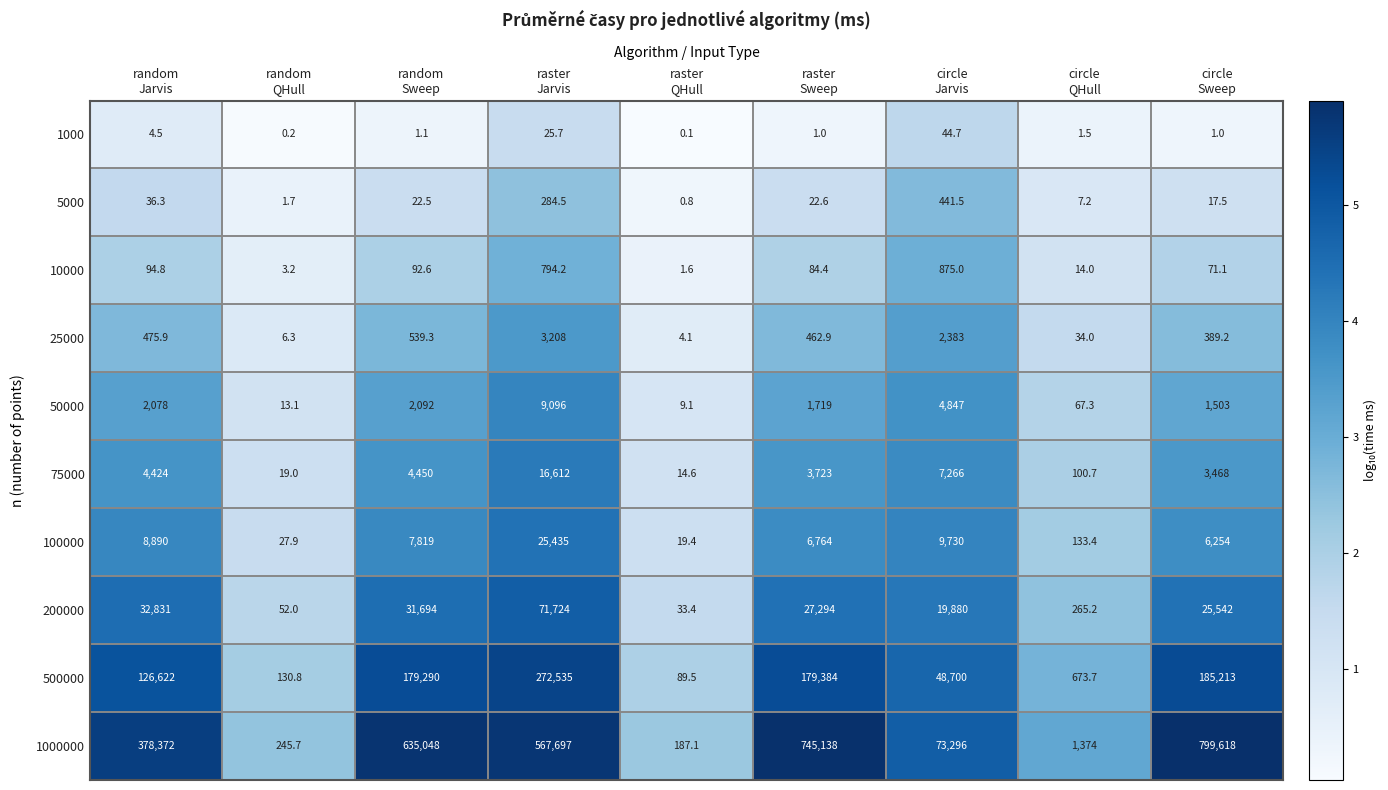

What is the maximum value for 75000?

16612.0